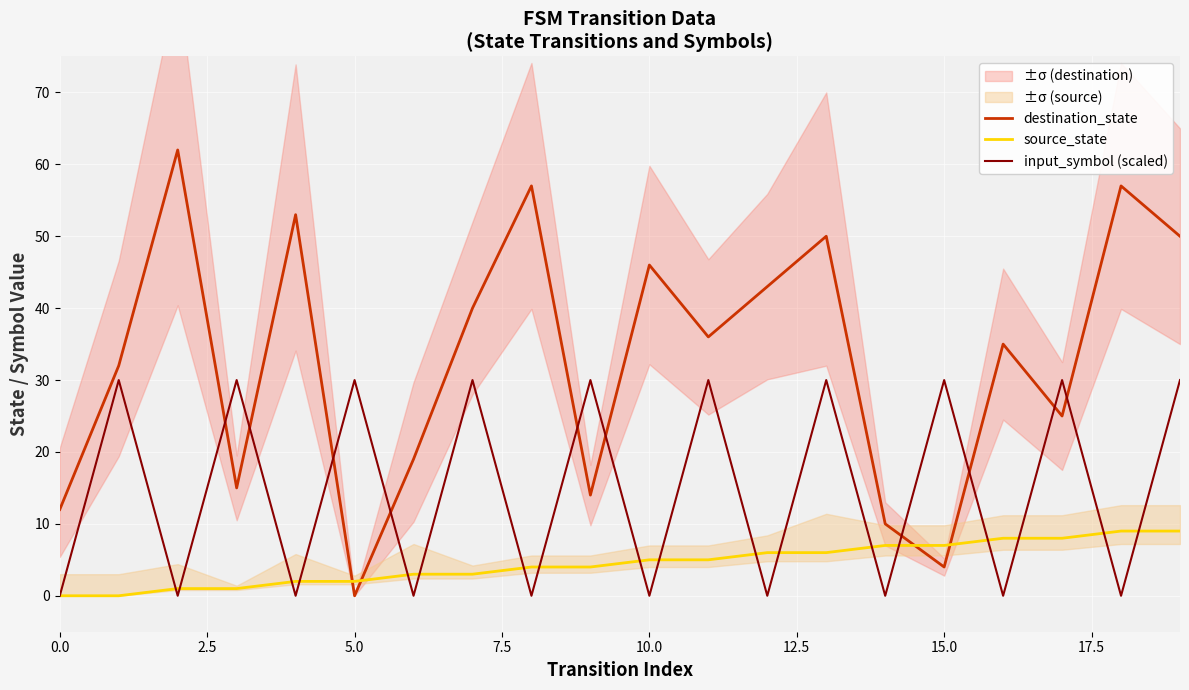

After their last crossing, which series has the higher values: input_symbol (scaled) or destination_state?

destination_state